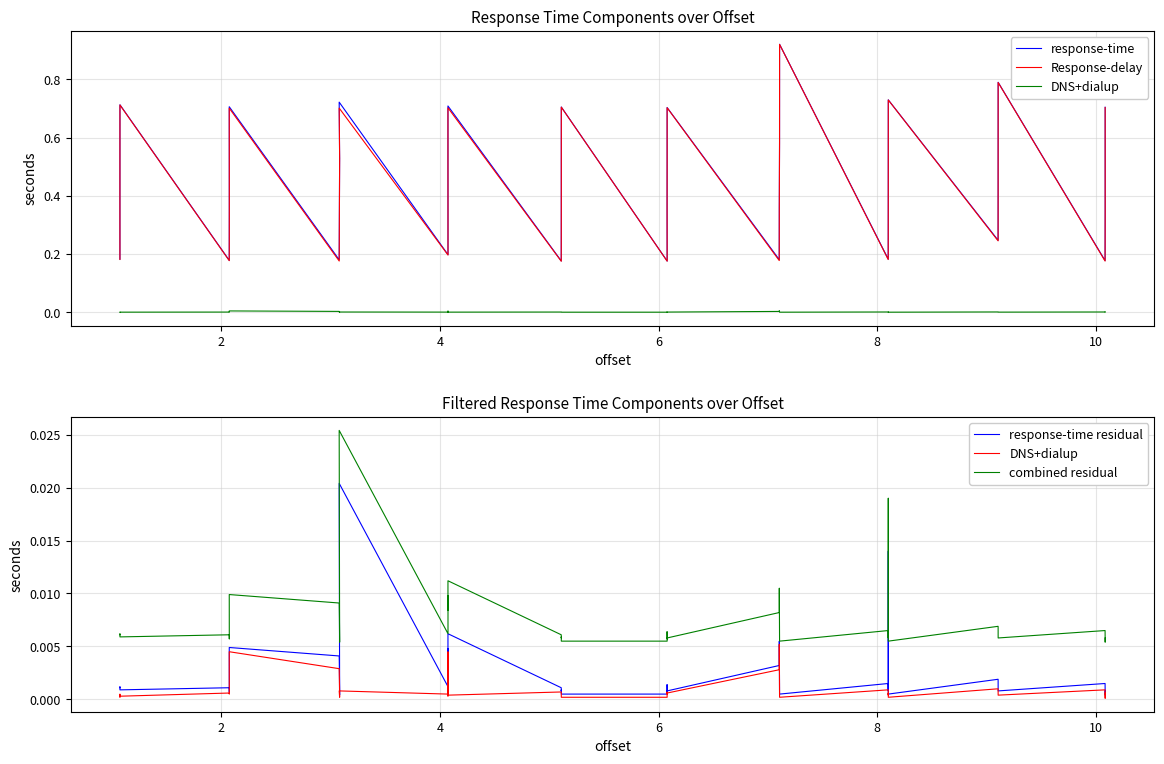

True or false: Response-delay has a value of 0.8 at 30.

False